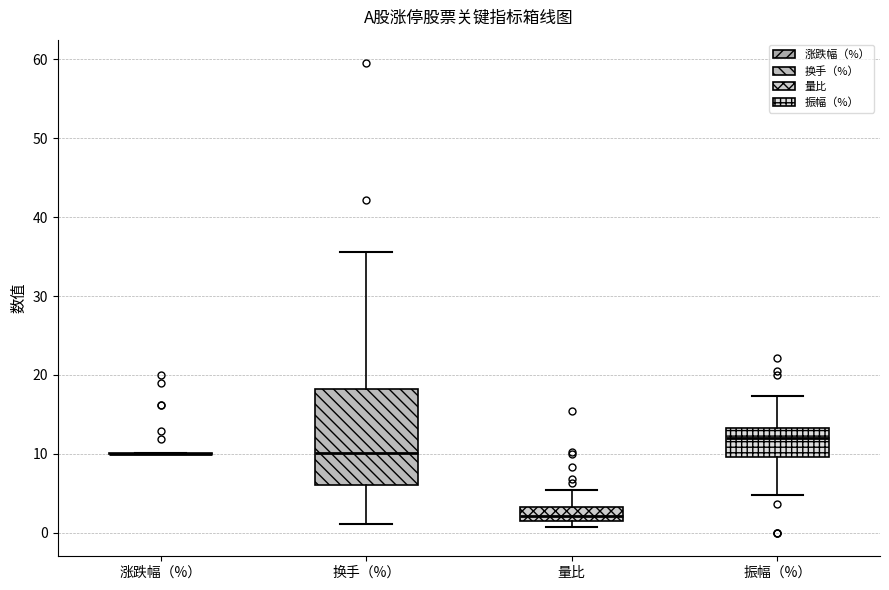

Reading left to right, transcribe this box plot: for each box, give where its median line is, the range the box spans, and where its two whiskers end, as read against the y-axis. The values are not printed on the chart, so give them approximately, as read against the axis.

涨跌幅（%）: box collapsed to a line at 10, whiskers 10 to 10
换手（%）: median 10, box 6 to 18, whiskers 1 to 36
量比: median 2 (just above the box's lower edge), box 2 to 3, whiskers 1 to 5
振幅（%）: median 12, box 10 to 13, whiskers 5 to 17